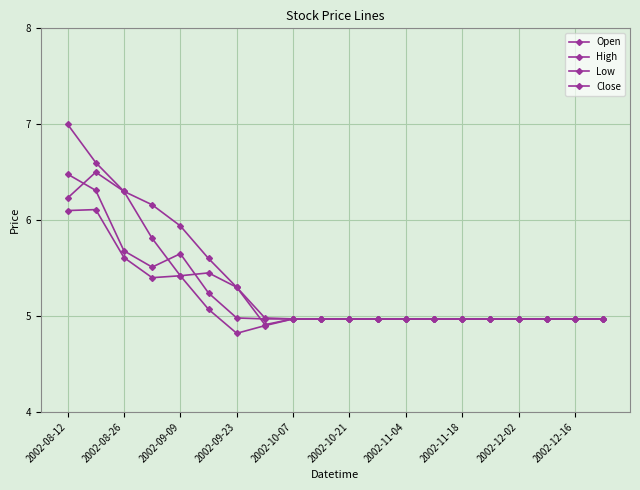

Which category has the highest value across all series?

2002-08-12